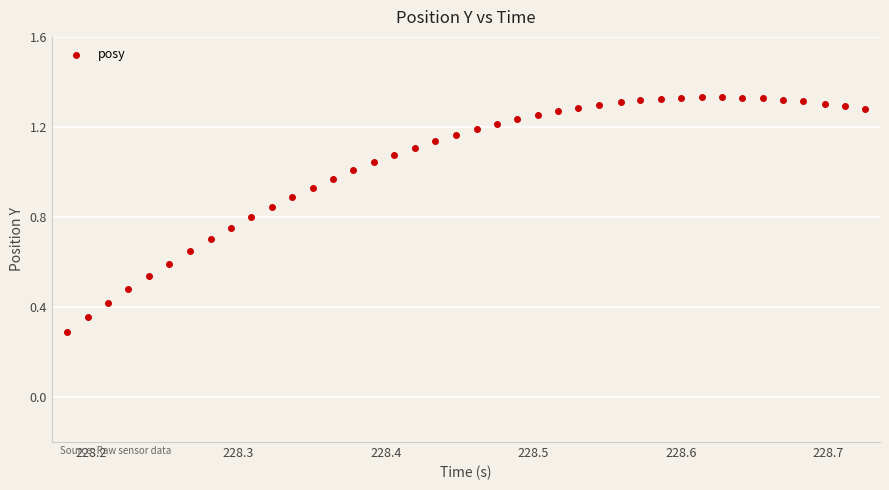

What Y value in the scatter plot is closest to 0?

0.3